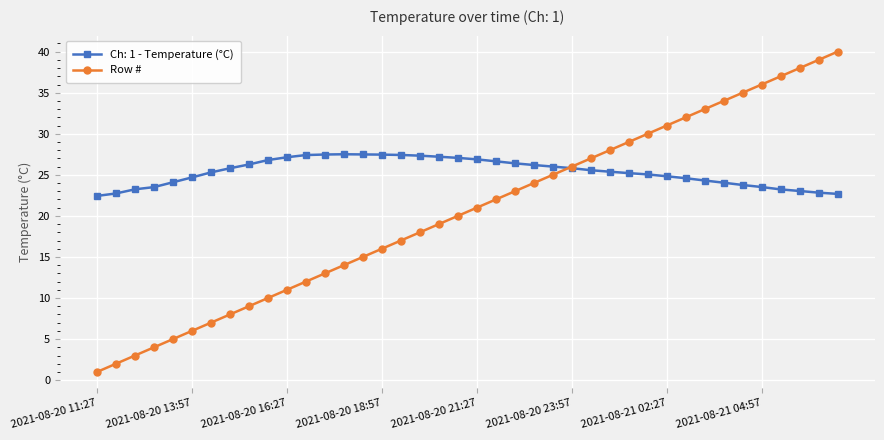

What is the minimum value for Ch: 1 - Temperature (°C)?

22.4